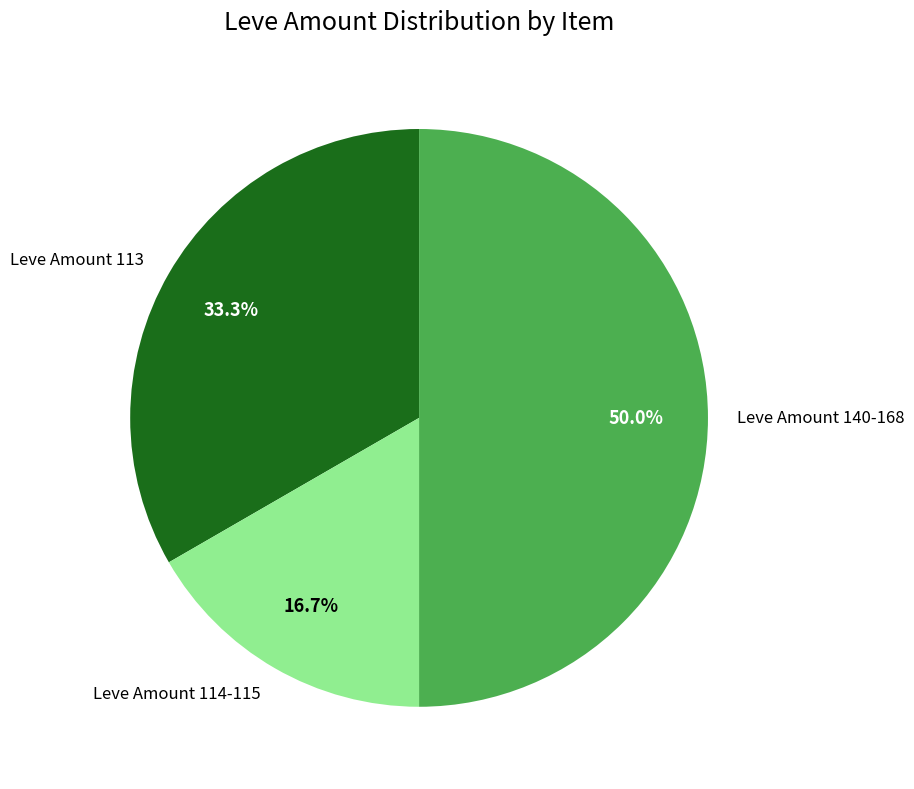

What is the ratio of the value at Leve Amount 114-115 to the value at Leve Amount 113?

0.5